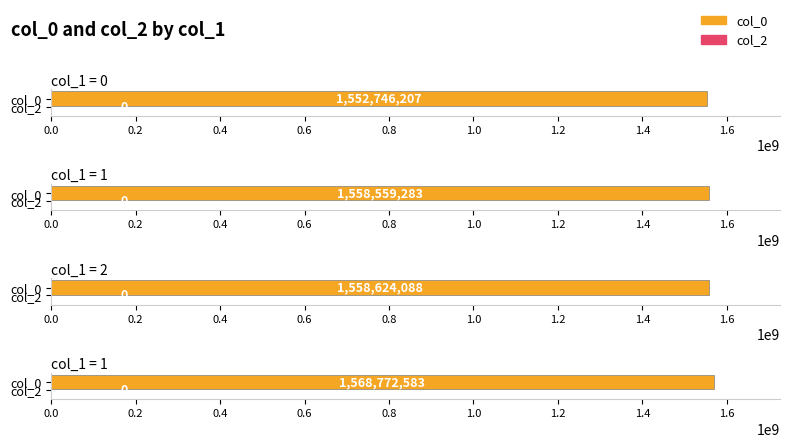

List the series in order of their overall mean, lowest first.

col_2, col_0